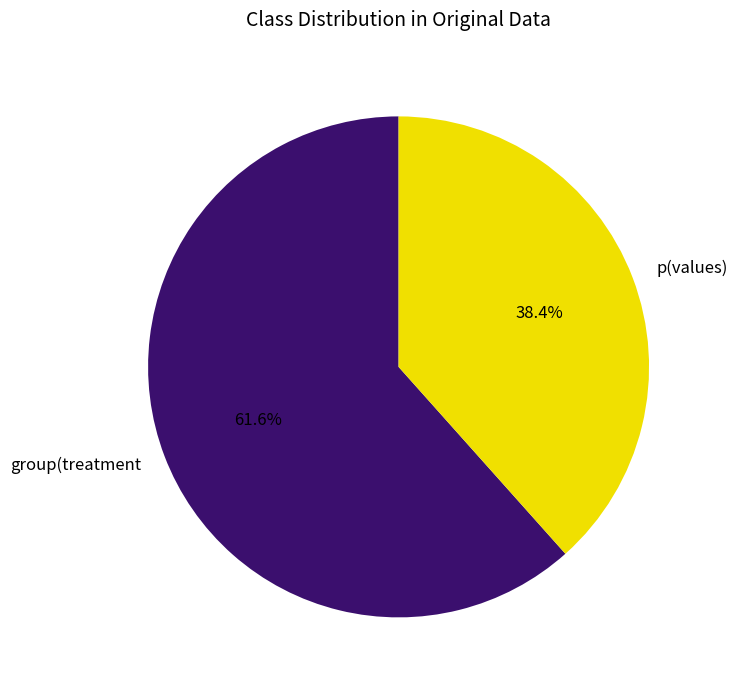

Rank the categories by value from highest to lowest.

group(treatment, p(values)